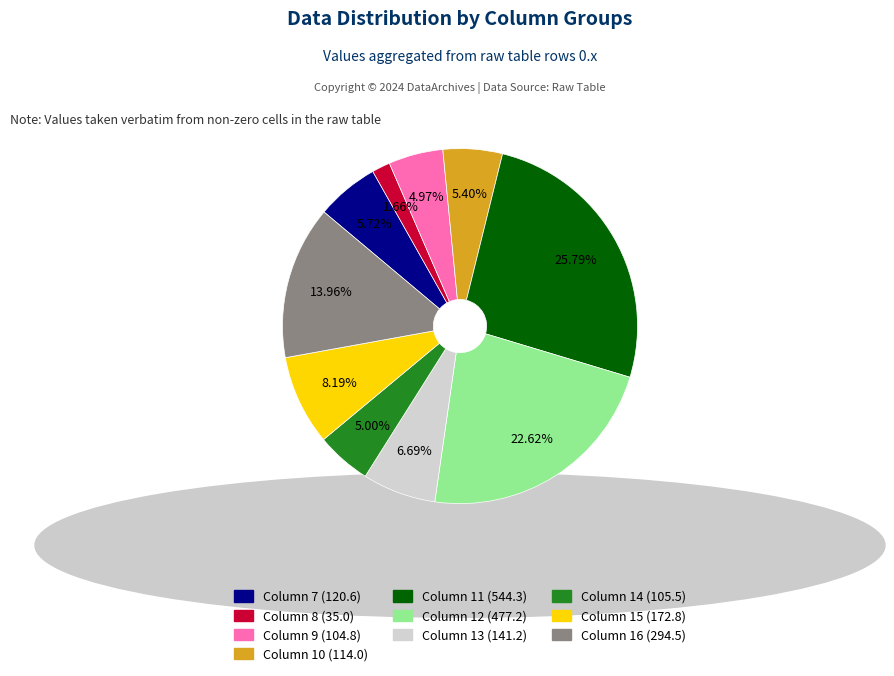

Is there a majority slice in this chart?

No